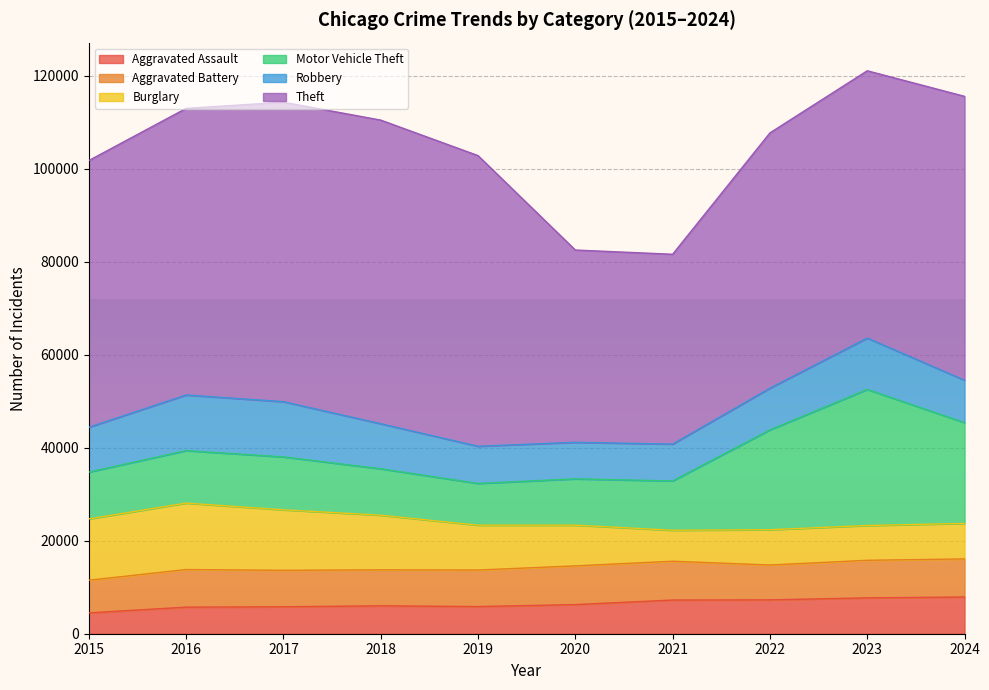

Rank the categories by Aggravated Battery value from highest to lowest.

2021, 2020, 2024, 2016, 2023, 2019, 2017, 2018, 2022, 2015